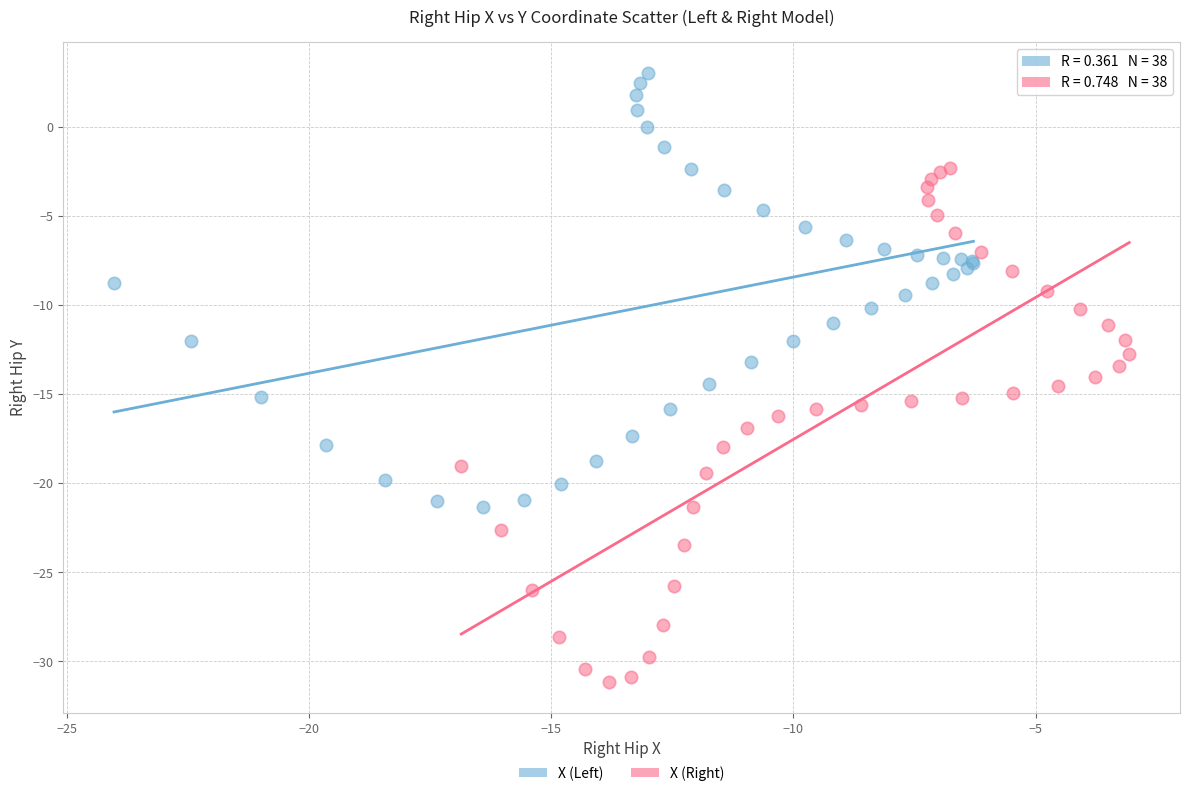

Which series contains the lowest Y value?

X (Right)